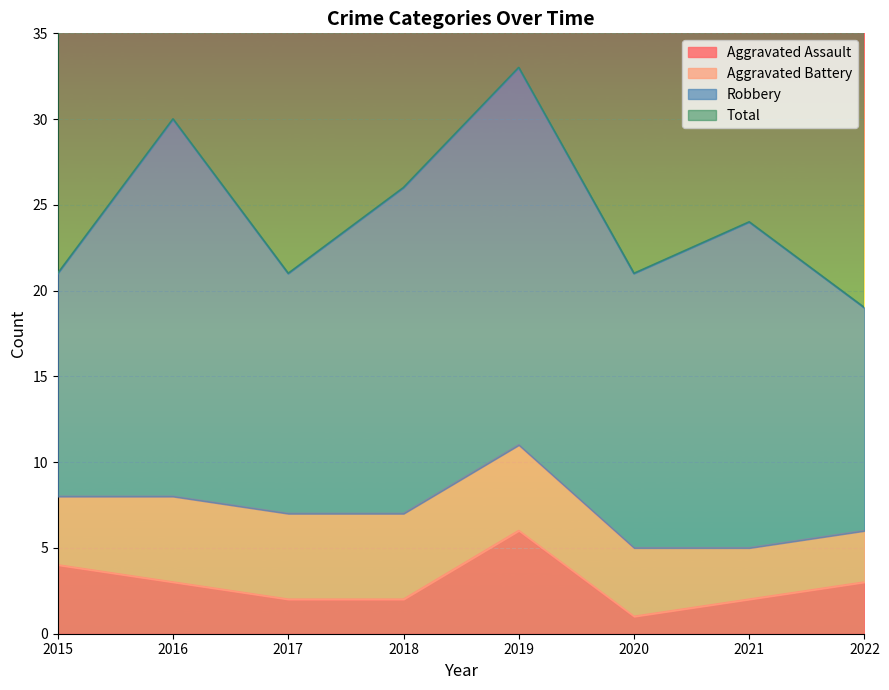

Where is Total nearest to the value 52?

2018